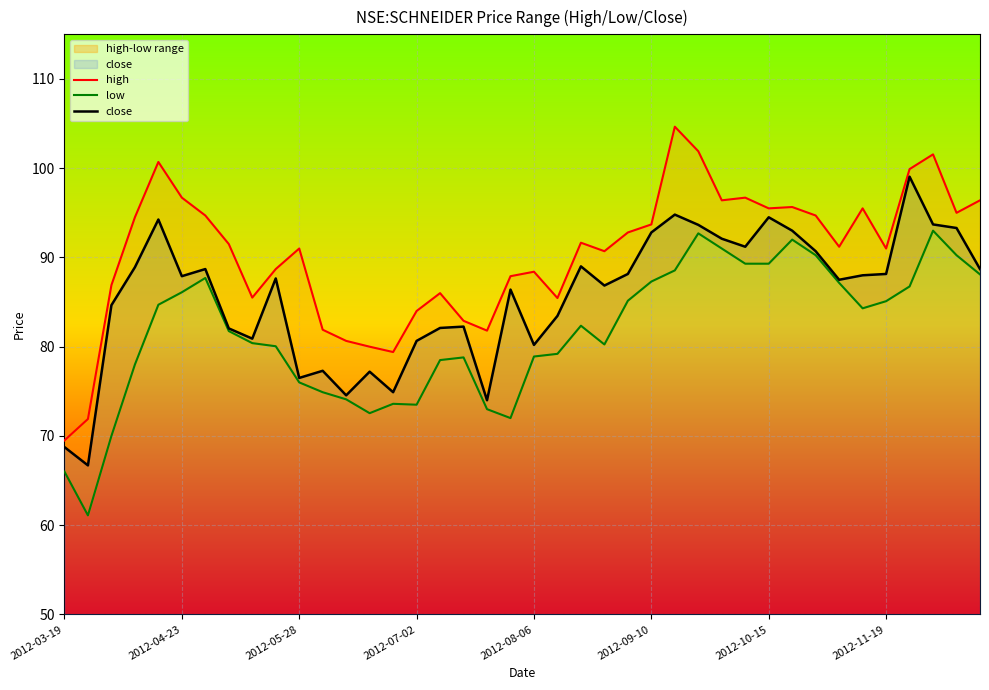

How many lines are shown in the chart?

3